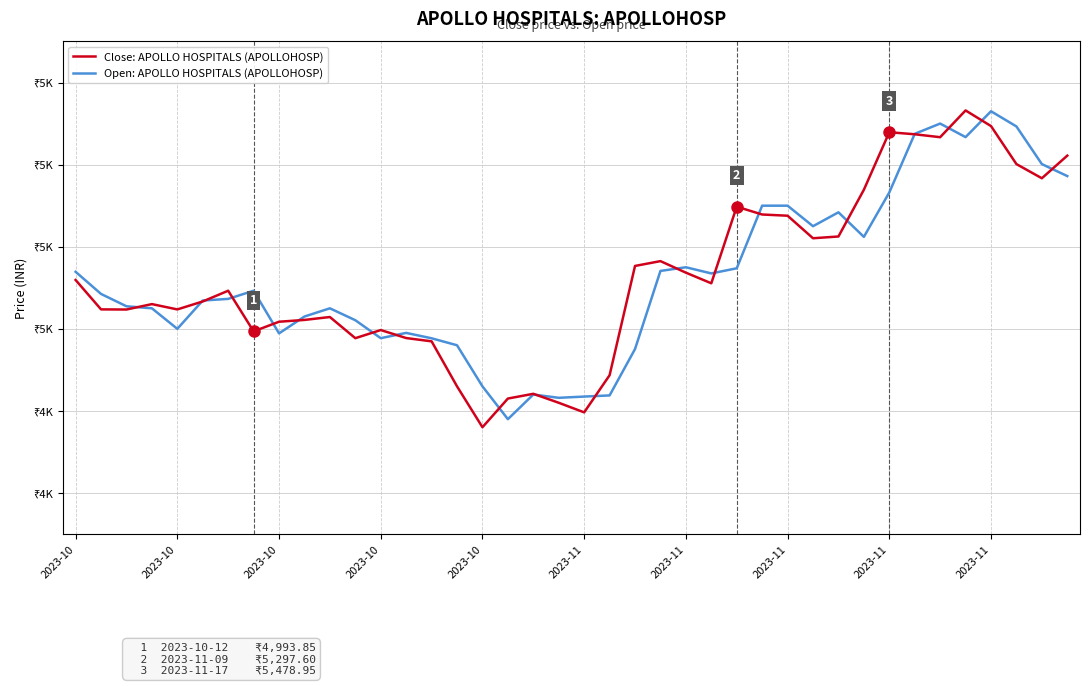

Where is Open: APOLLO HOSPITALS (APOLLOHOSP) nearest to the value 5154?

2023-11